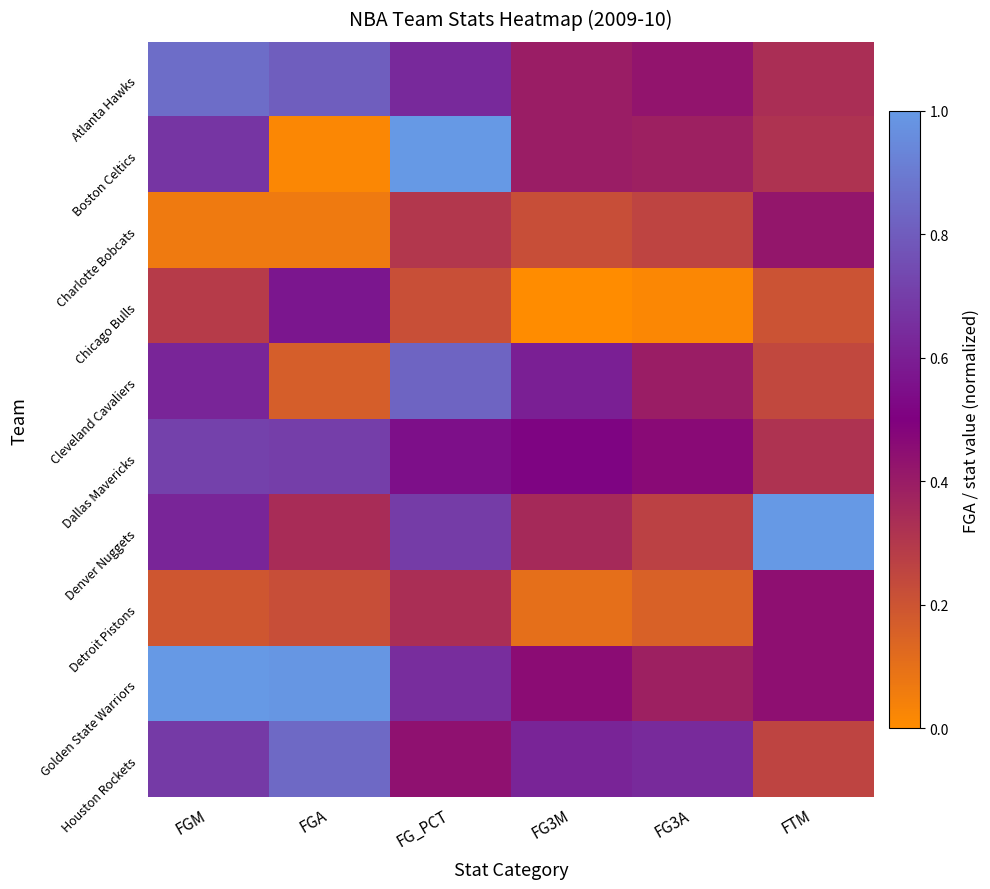

Rank the series at FGM from highest to lowest value.

Golden State Warriors, Atlanta Hawks, Dallas Mavericks, Houston Rockets, Boston Celtics, Cleveland Cavaliers, Denver Nuggets, Chicago Bulls, Detroit Pistons, Charlotte Bobcats